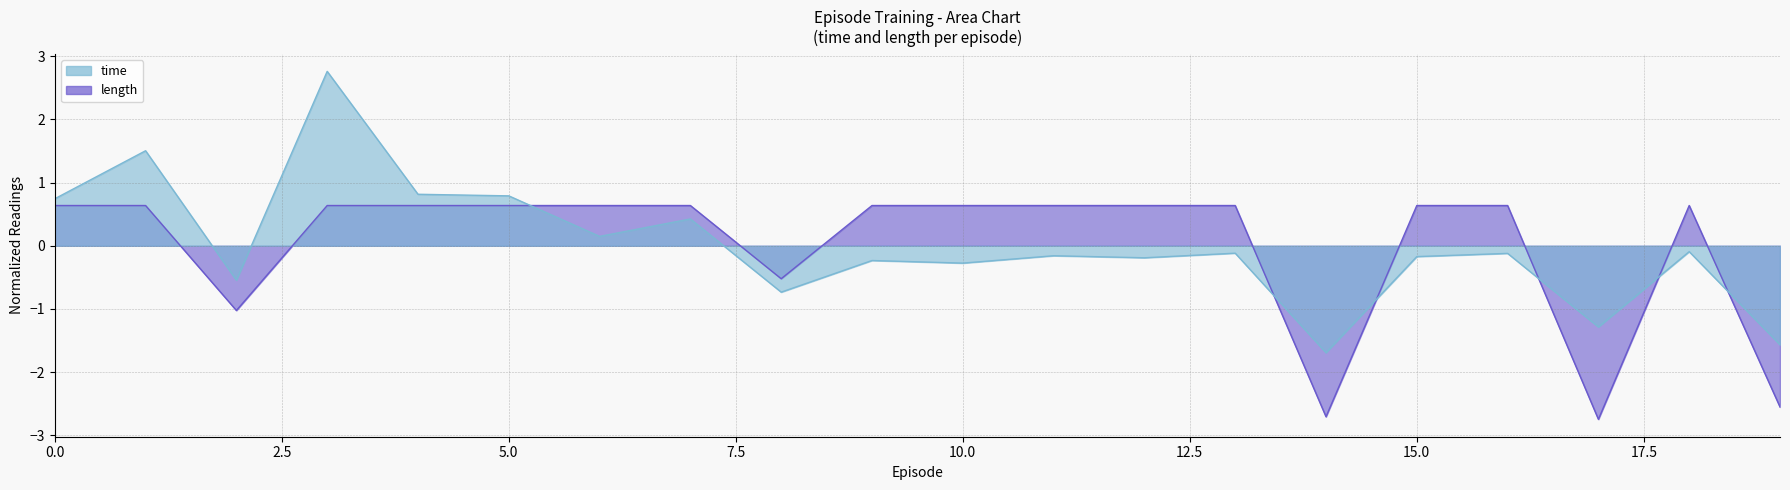

True or false: length has a value of 1.1 at 13.

False